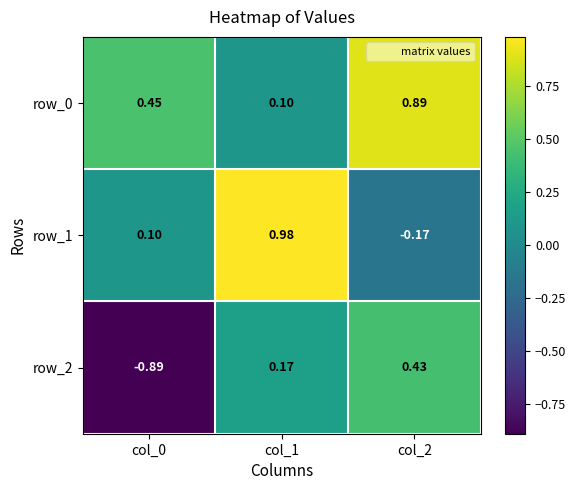

Is the value of row_0 at col_2 greater than the value of row_1 at col_2?

Yes